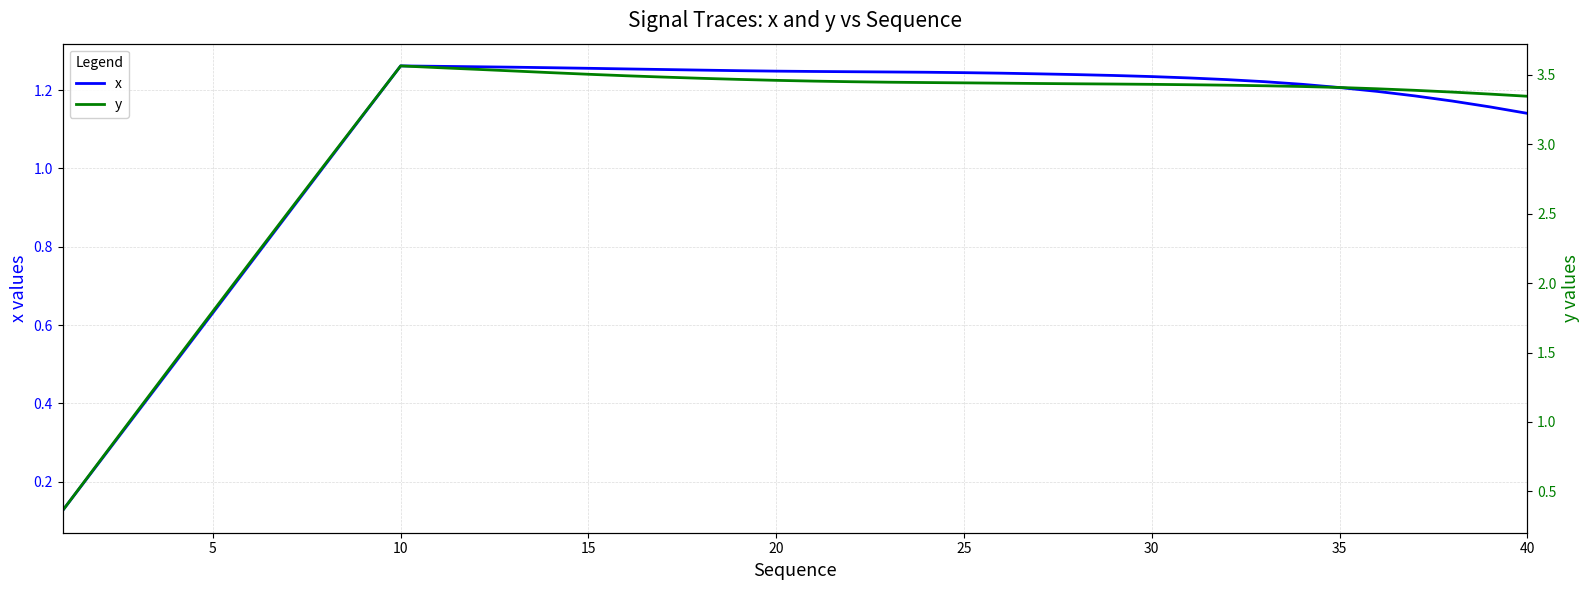

How many lines are shown in the chart?

2